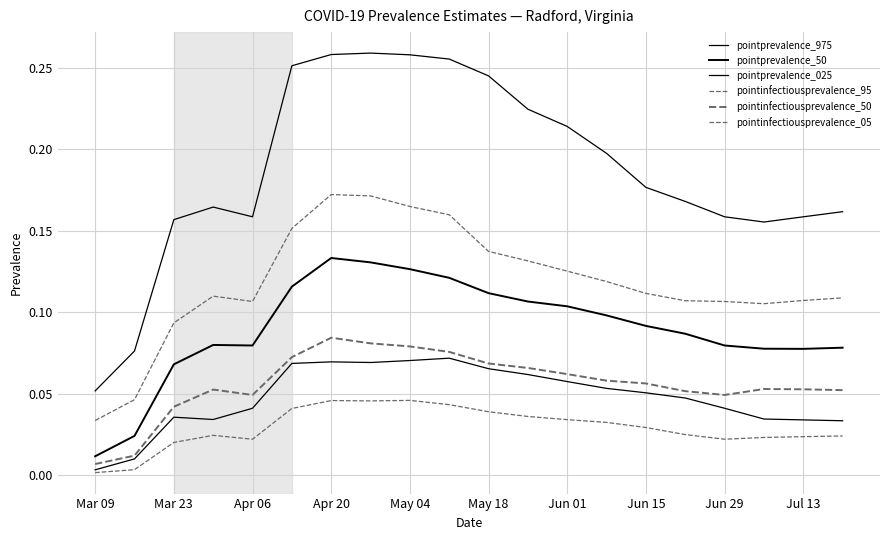

How many series are shown in this chart?

6